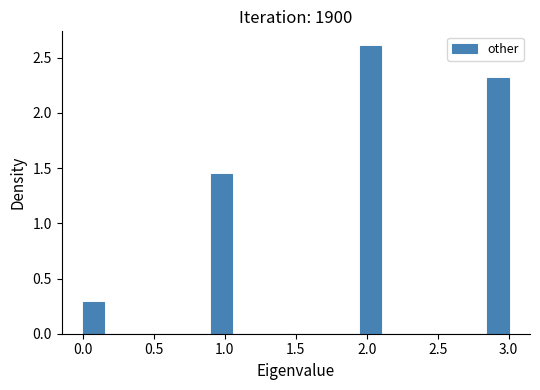

Around what value on the x-axis is the tallest bar? Give the approximate position of its centre, as read against the axis.

2.05